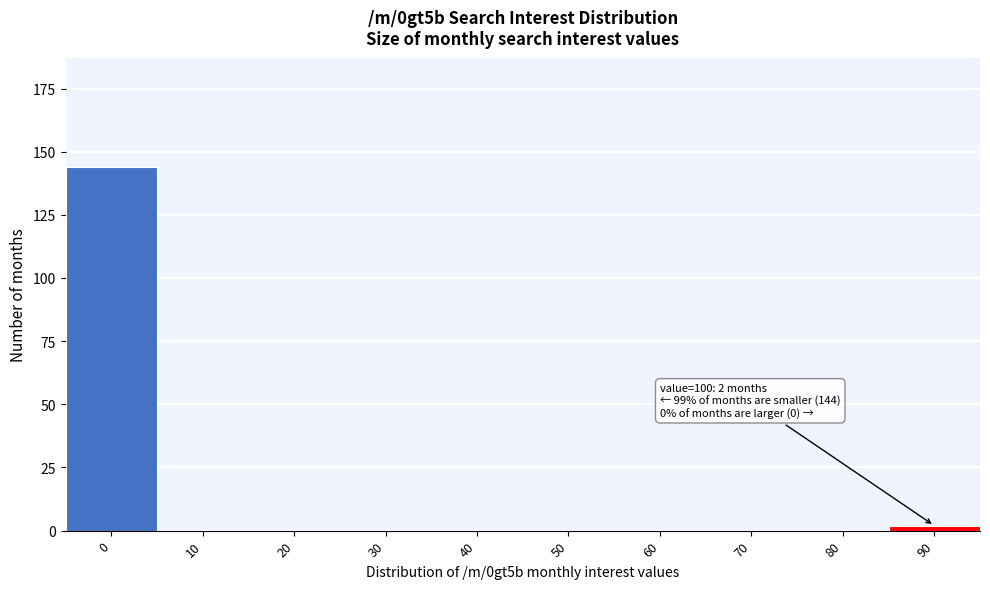

Reading left to right, list all the values displayed in this chart.

0=144	10=0	20=0	30=0	40=0	50=0	60=0	70=0	80=0	90=2